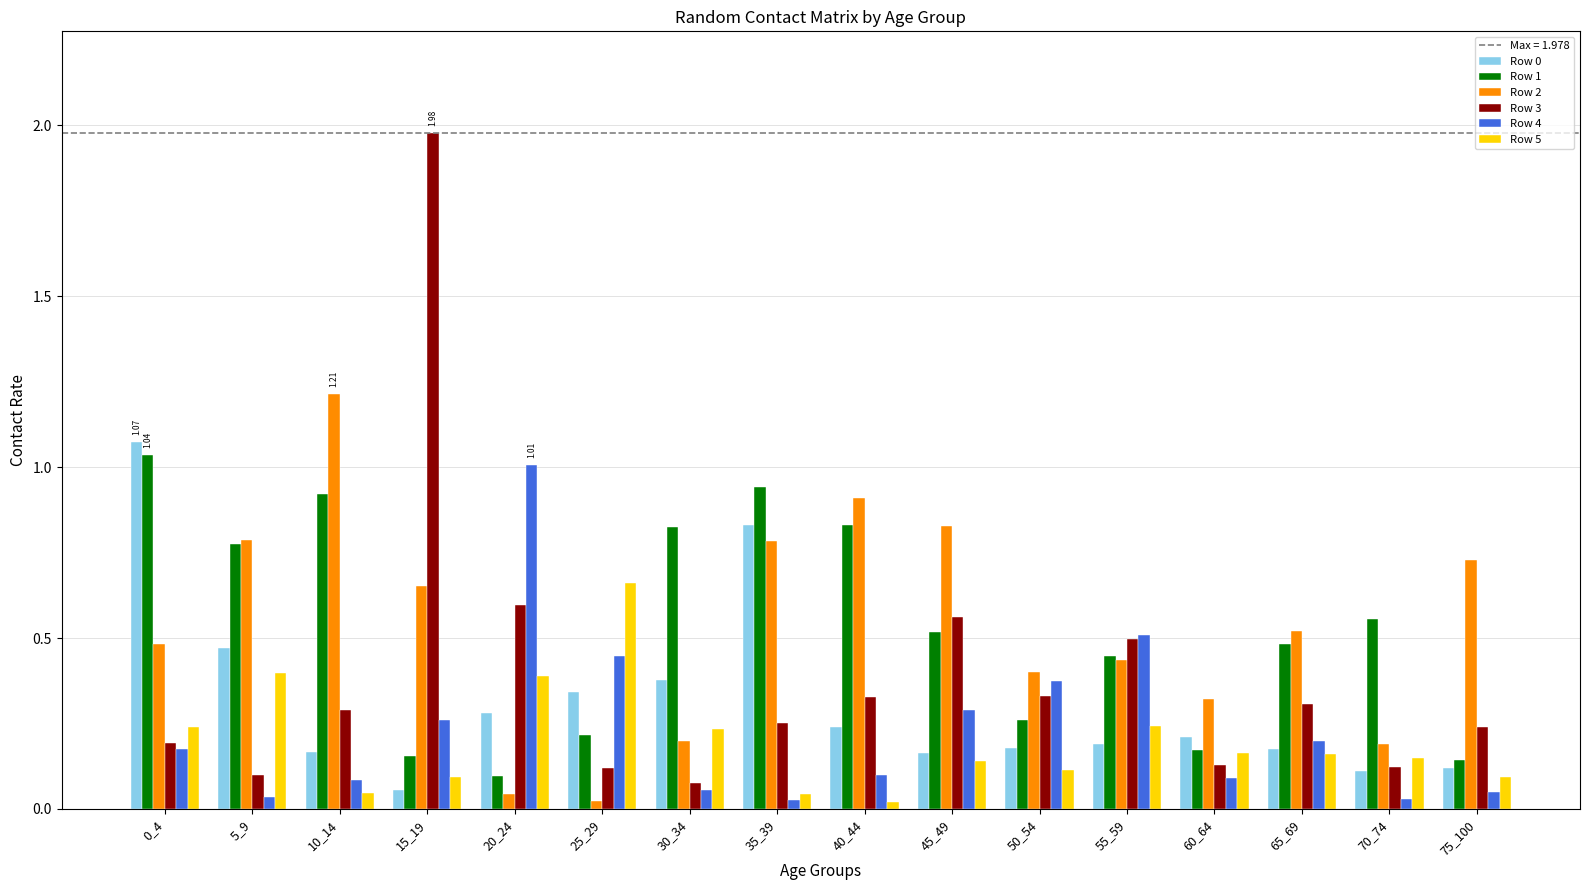

Where is Row 3 nearest to the value 1?

20_24